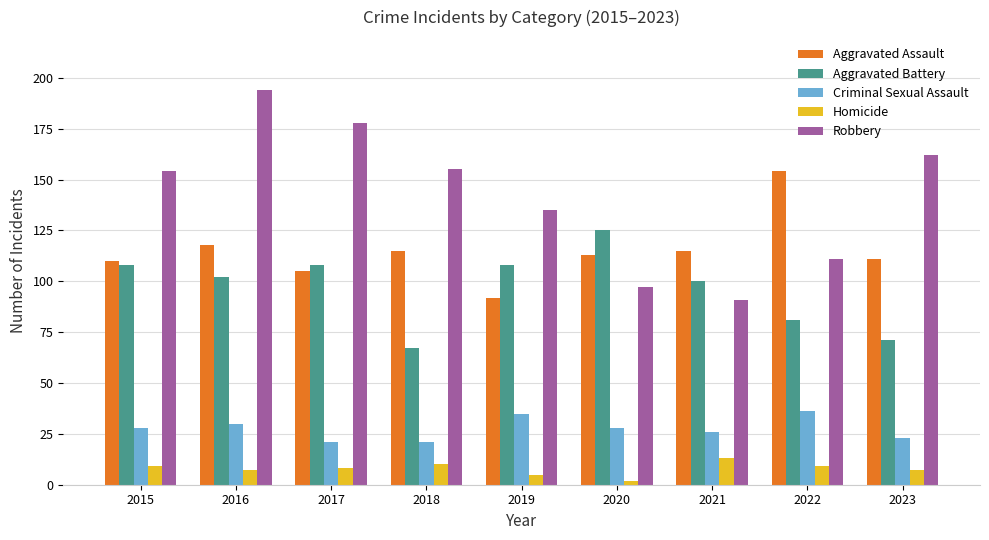

Which series has the largest total across all categories?

Robbery